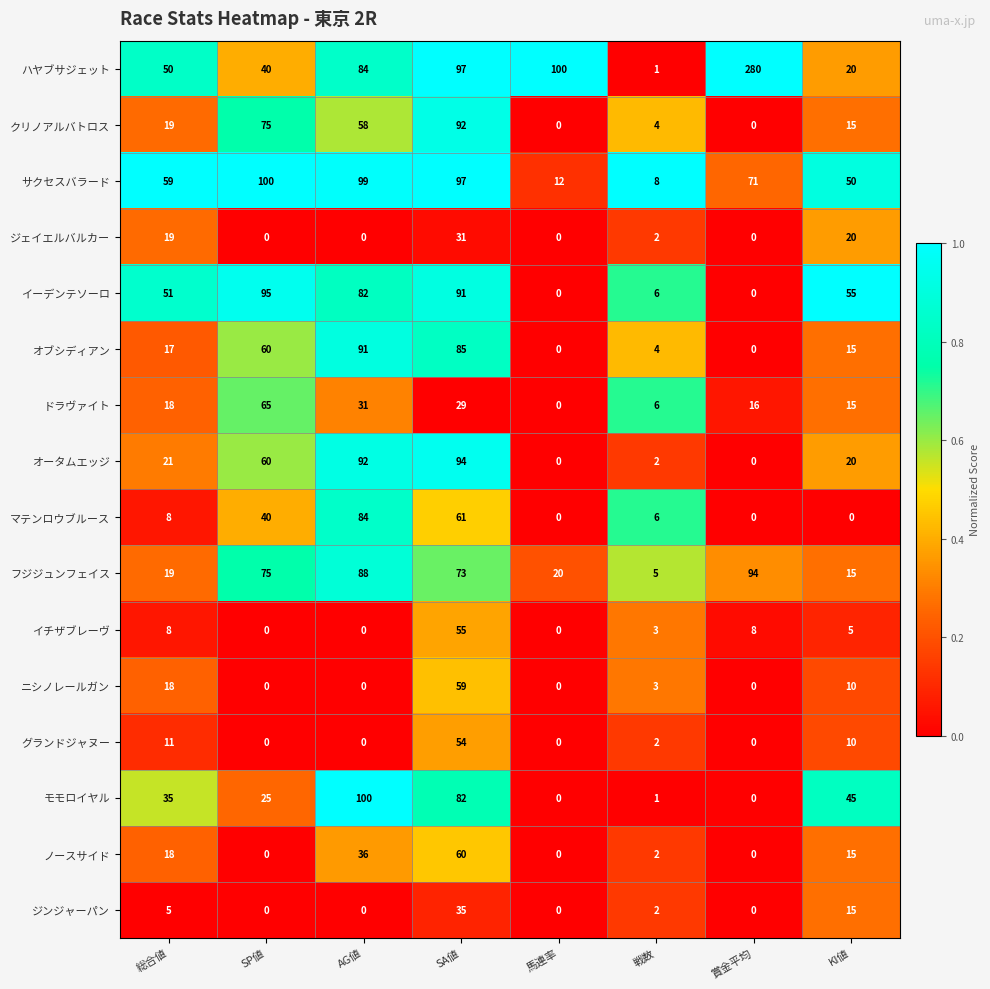

What is the maximum value shown in the chart?

280